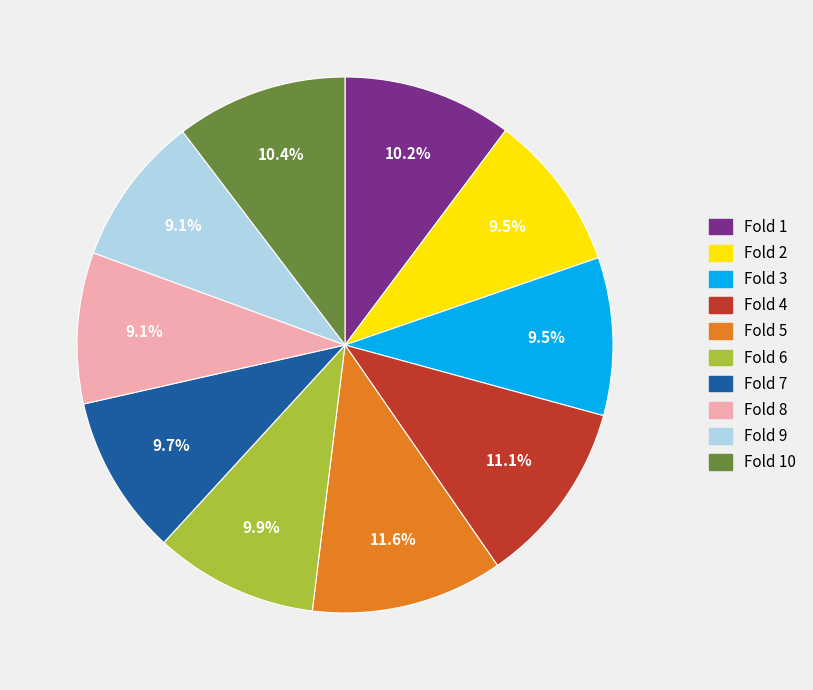

What percentage is the Fold 1 slice, to the nearest percent?

10%